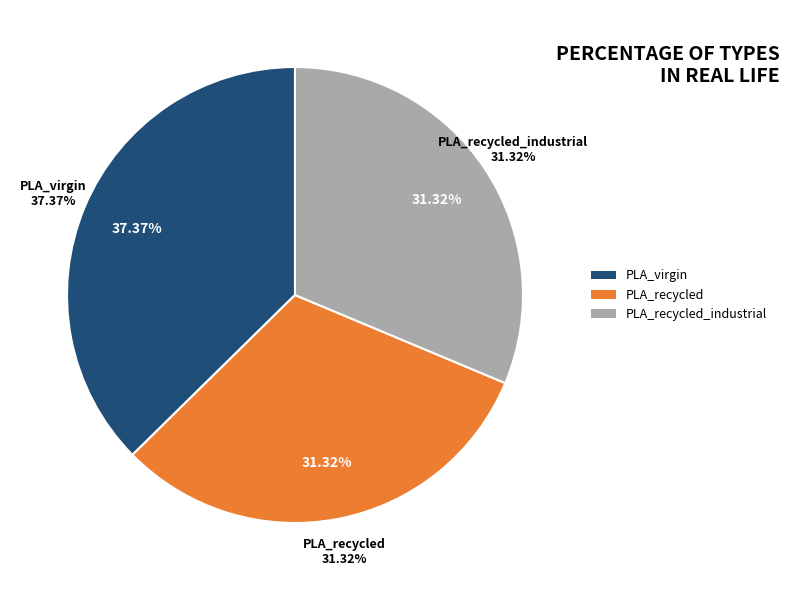

To the nearest percent, what is the average slice percentage?

33%